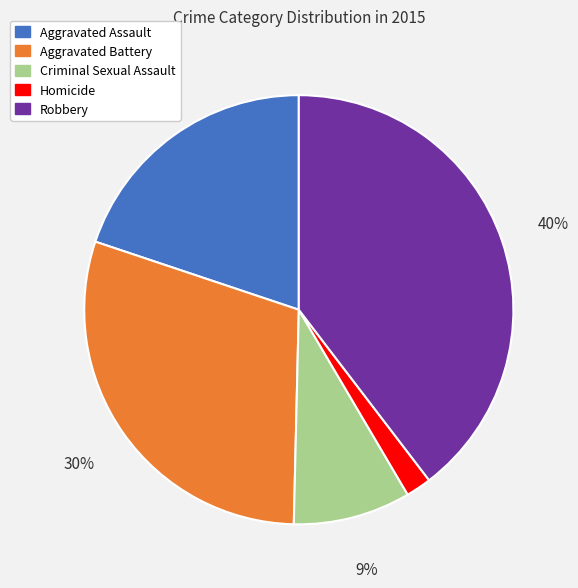

Which has a higher value, Criminal Sexual Assault or Homicide?

Criminal Sexual Assault